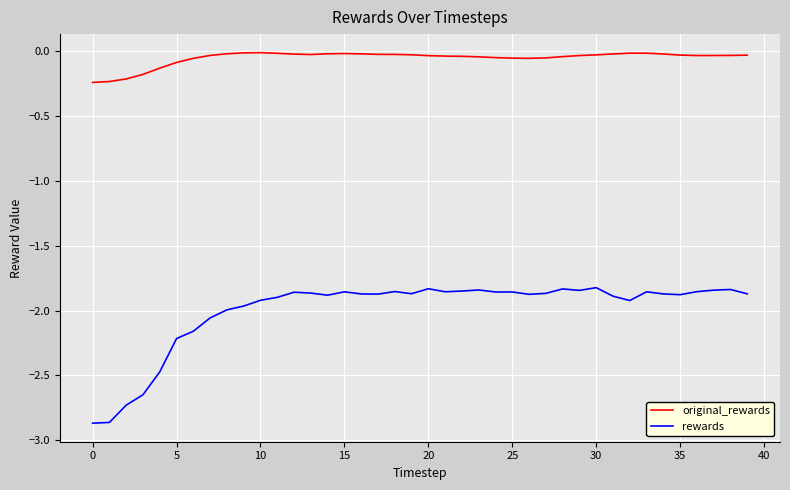

True or false: original_rewards and rewards cross at least once.

False